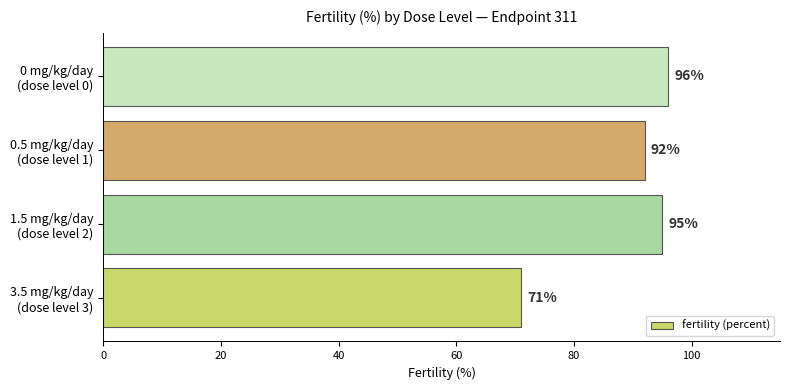

Reading bottom to top, extract all data points from this chart.

71	95	92	96